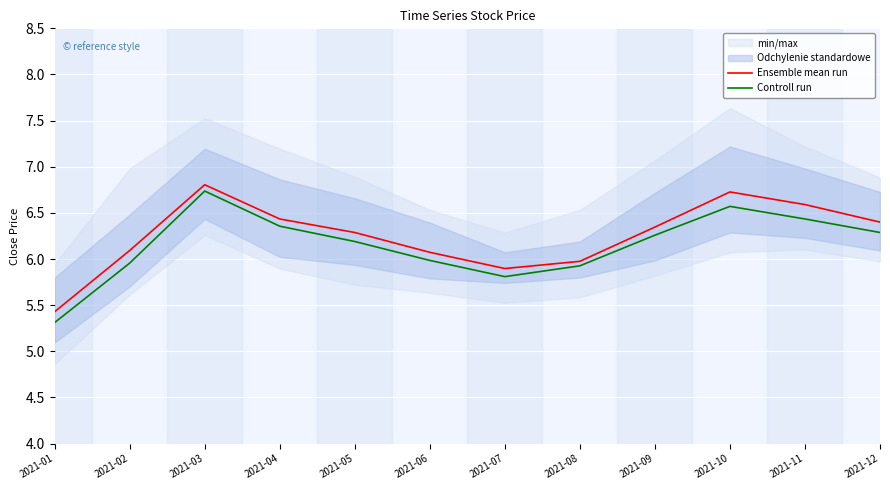

How many data points in Controll run are above 6?

7